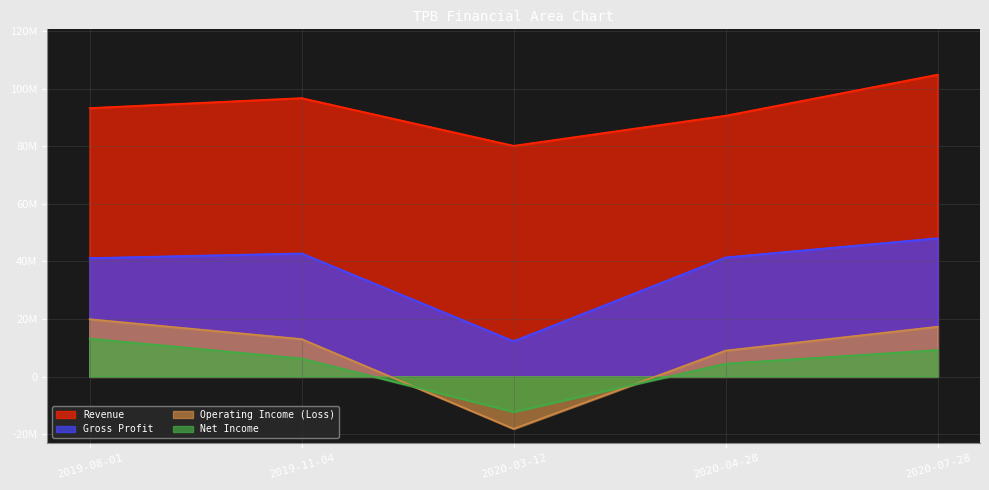

True or false: Net Income and Operating Income (Loss) cross at least once.

True